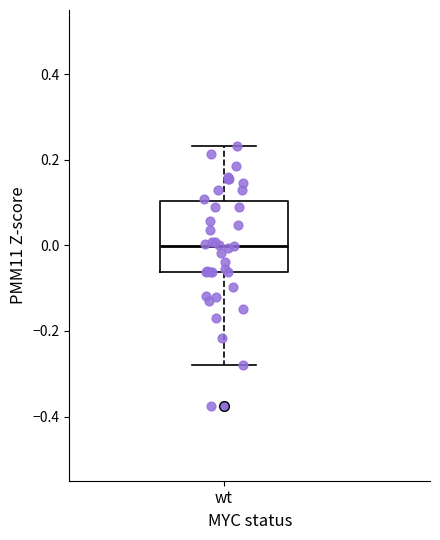

Where is the upper edge of the box for wt on the y-axis? The values are not printed on the chart, so give them approximately, as read against the axis.

0.10